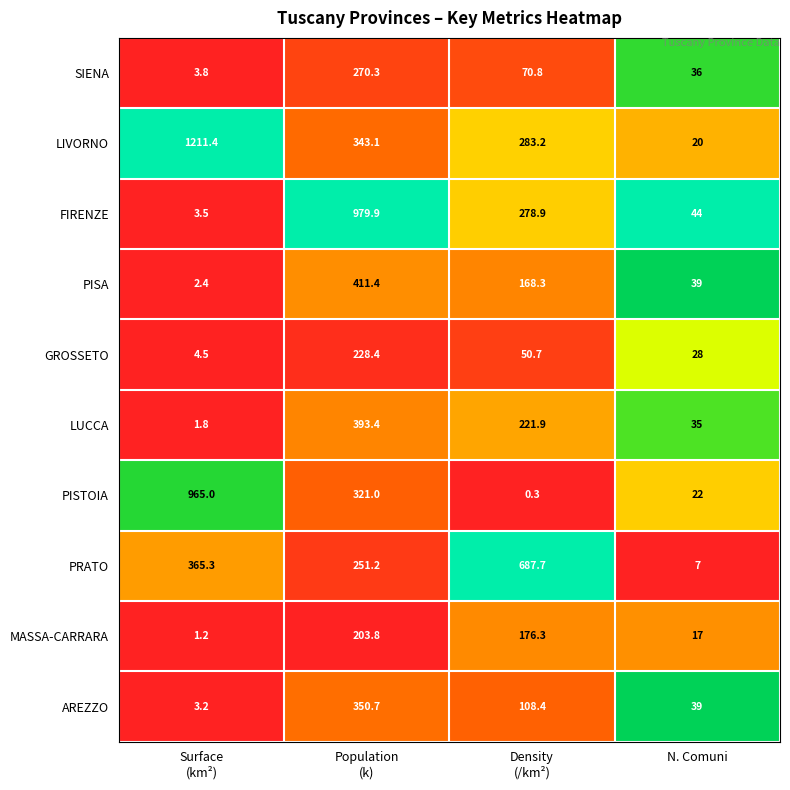

List the series in order of their peak value, lowest first.

MASSA-CARRARA, GROSSETO, SIENA, AREZZO, LUCCA, PISA, PRATO, PISTOIA, FIRENZE, LIVORNO